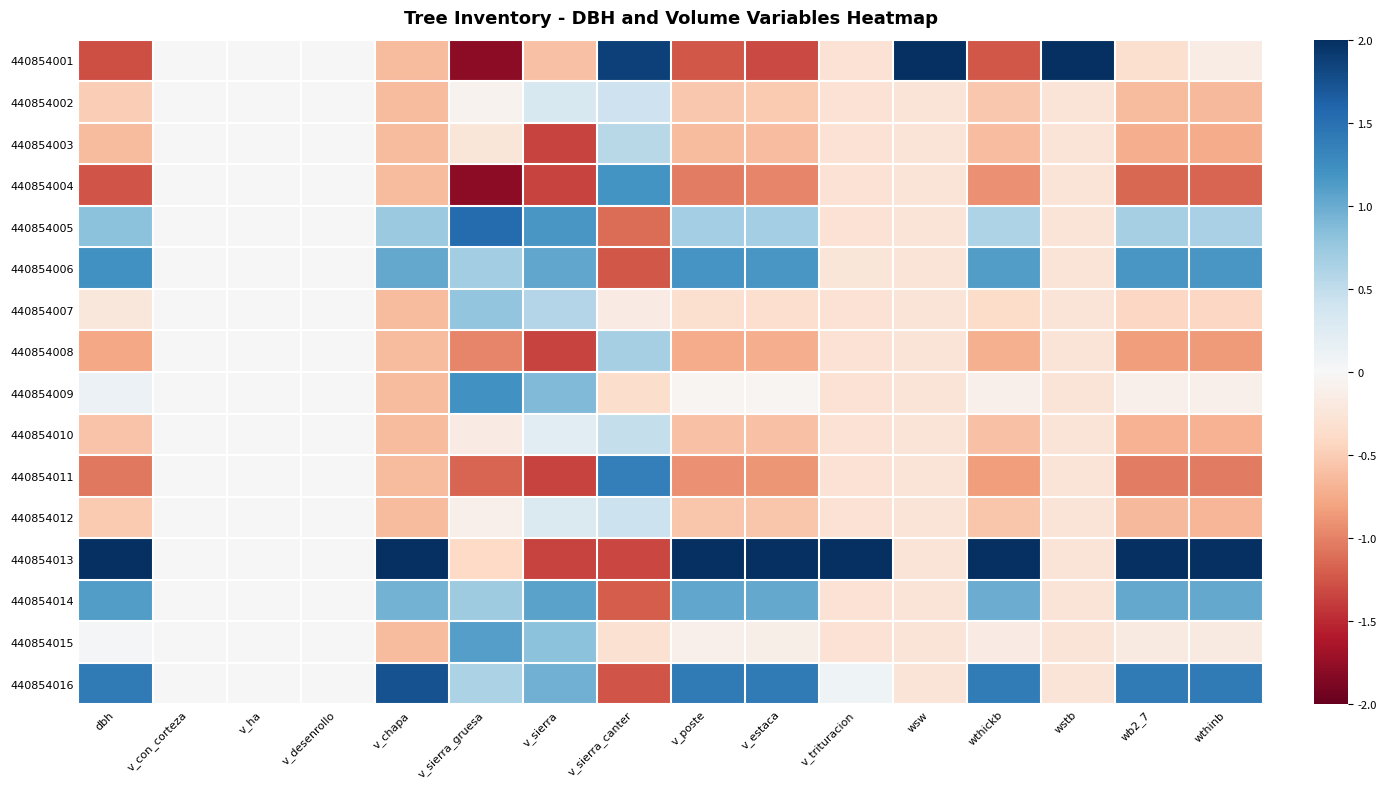

What is the maximum value shown in the chart?

2.0